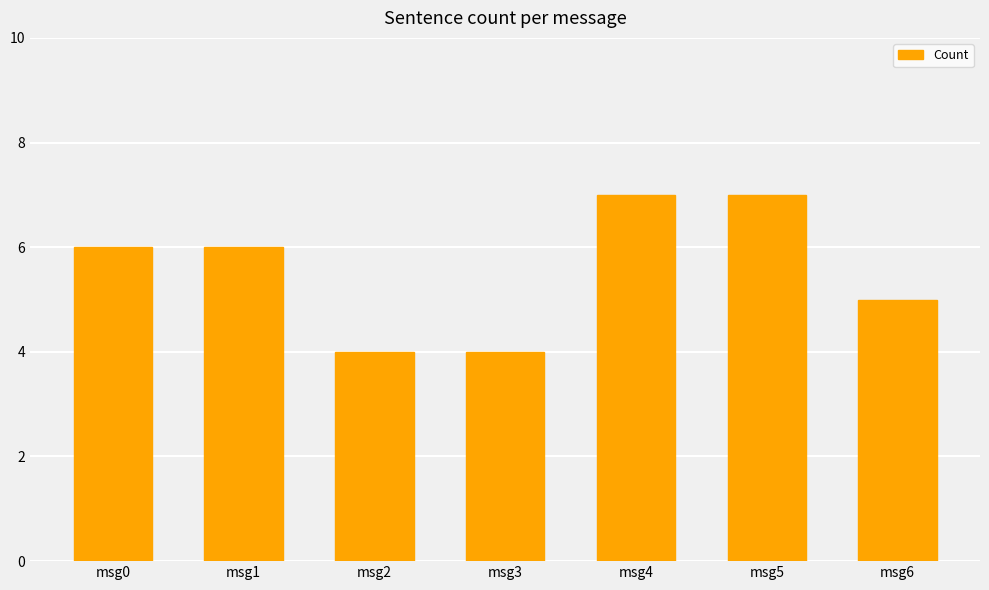

Reading left to right, extract all data points from this chart.

6	6	4	4	7	7	5